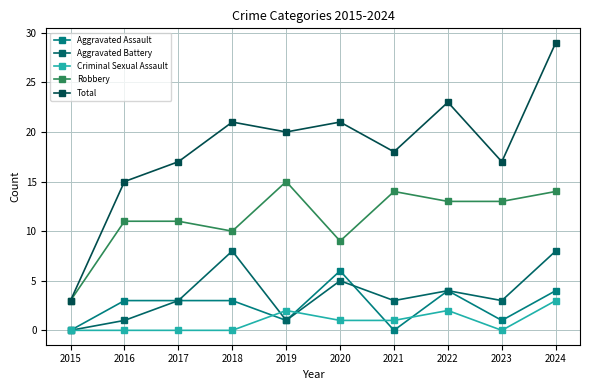

How many values in the Robbery series are below 13?

5